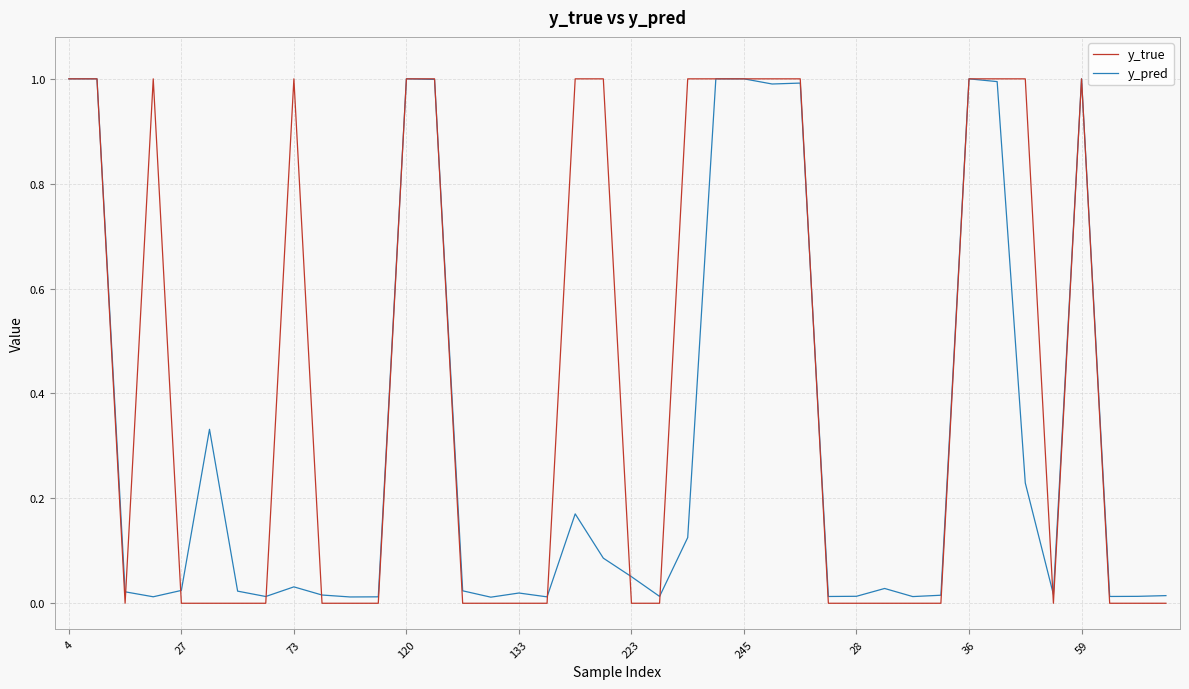

At how many categories does at least one series exceed 0?

40